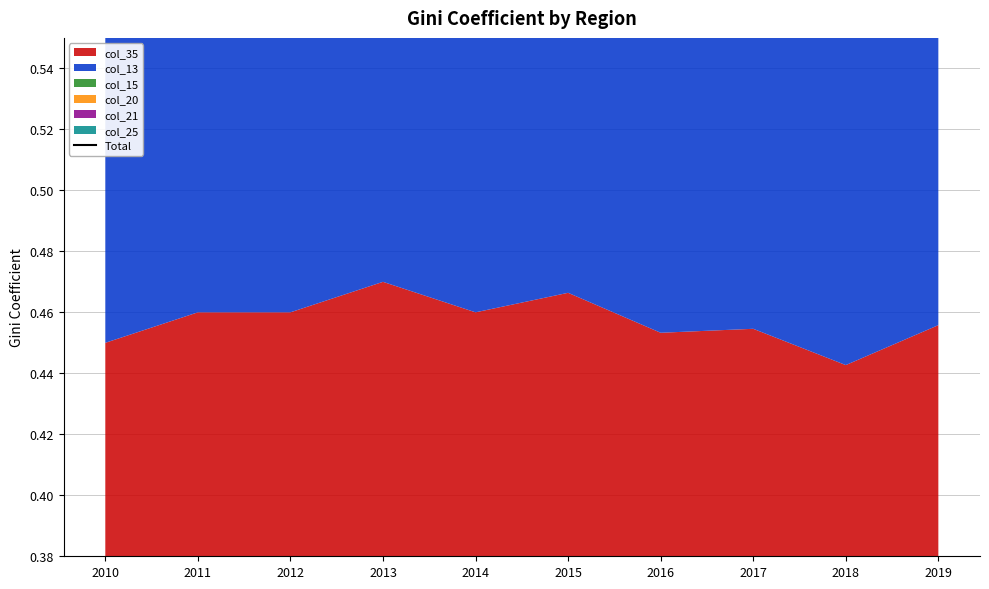

What is the sum of the values at 2017 and 2016?

5.5